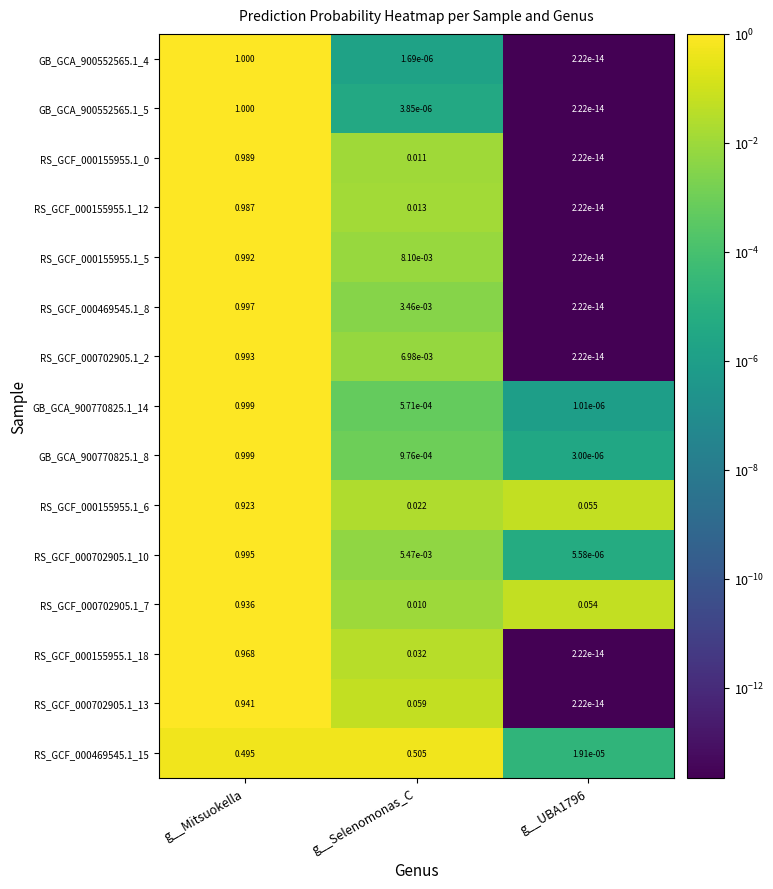

At which category is the sum across all series the highest?

g__Mitsuokella